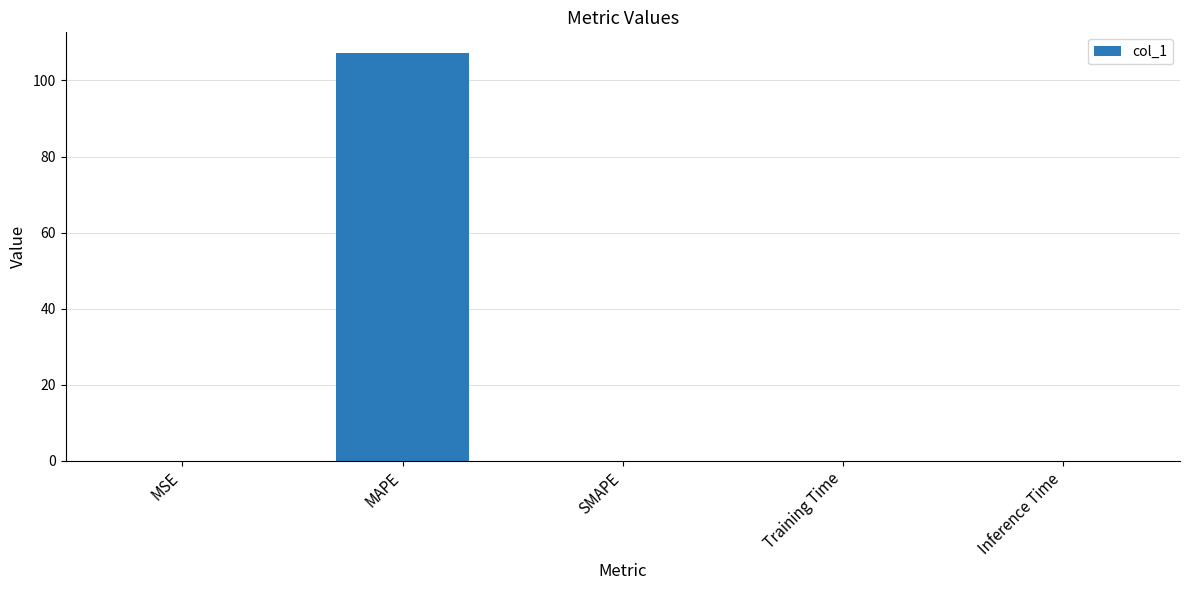

What is the greatest value displayed?

107.3